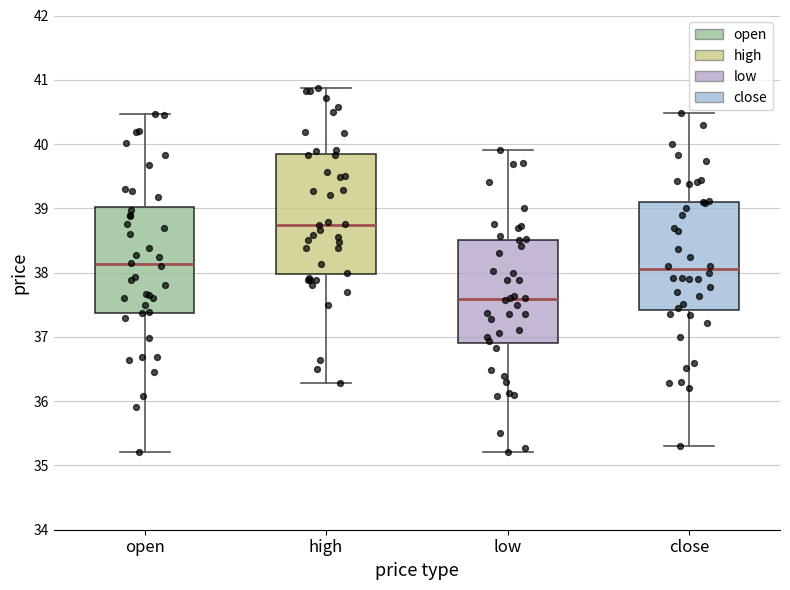

Which box is the tallest, from its lower edge to its upper edge?

high